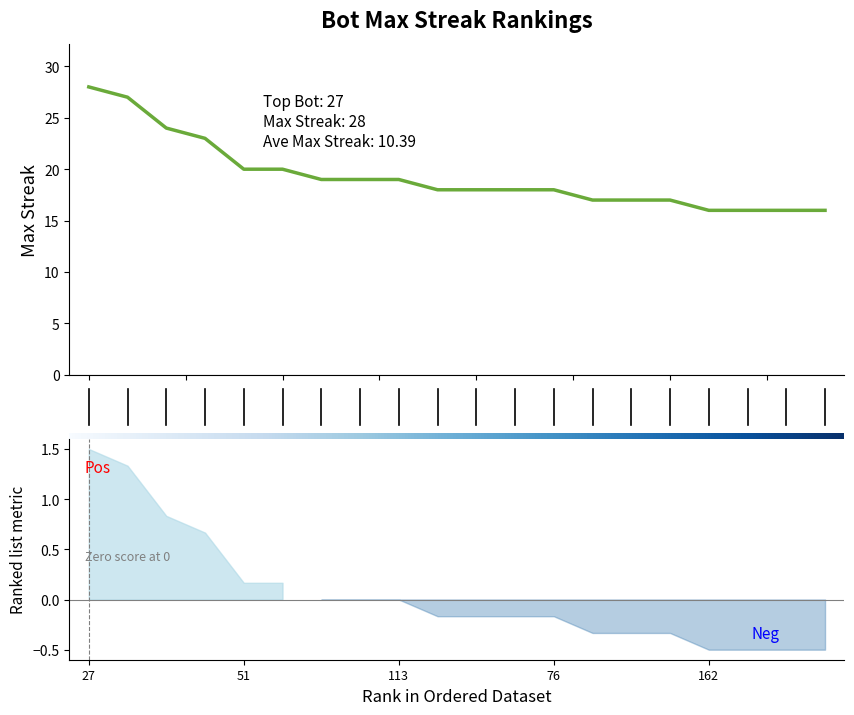

True or false: the data shows 17 at 15.0.

True